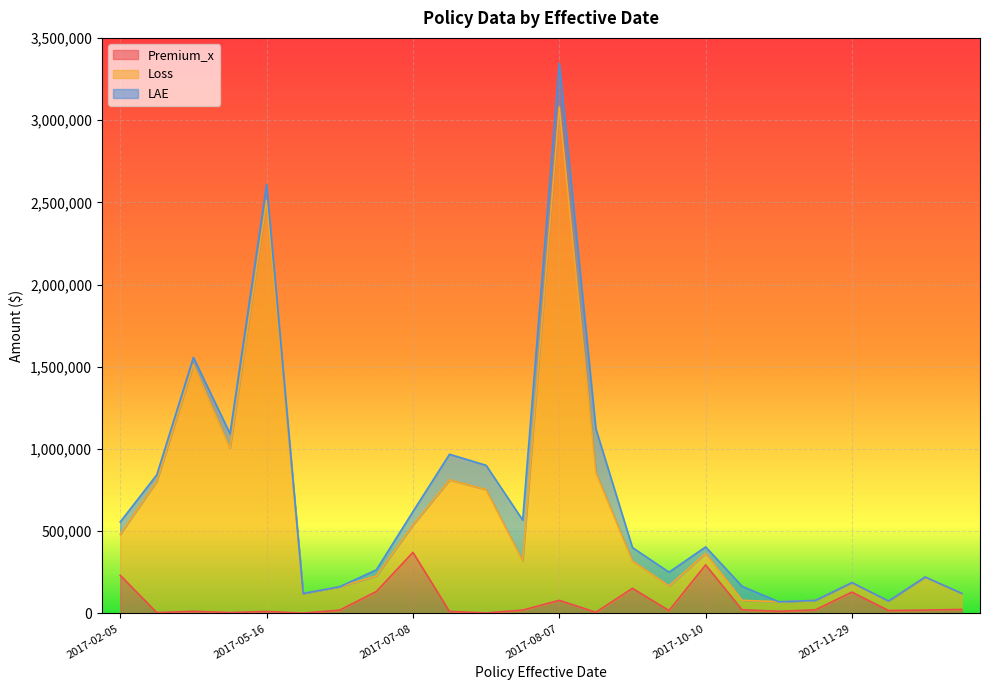

At which category does Premium_x reach its first local valley?

2017-02-09